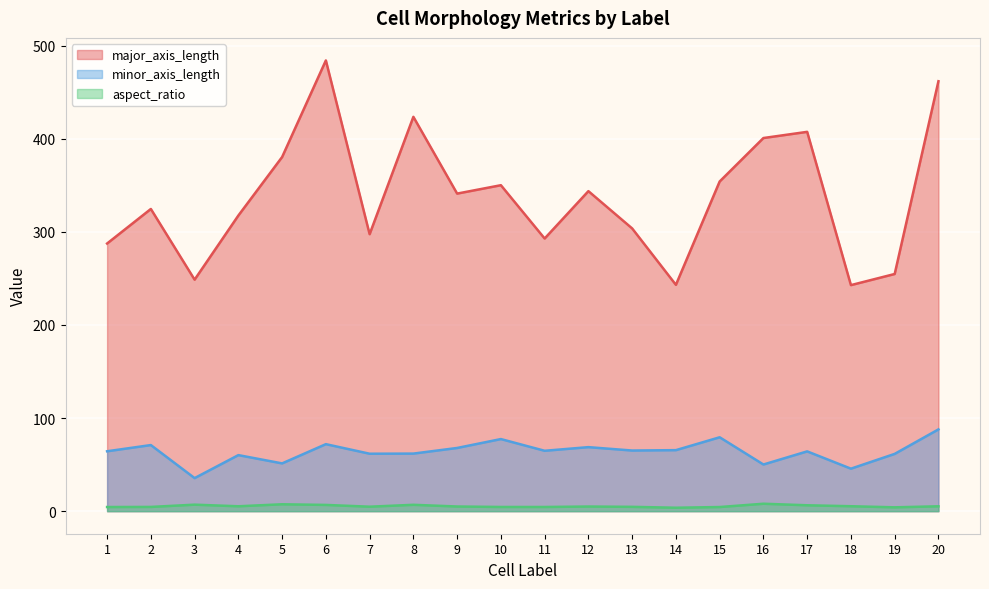

How many lines are shown in the chart?

3